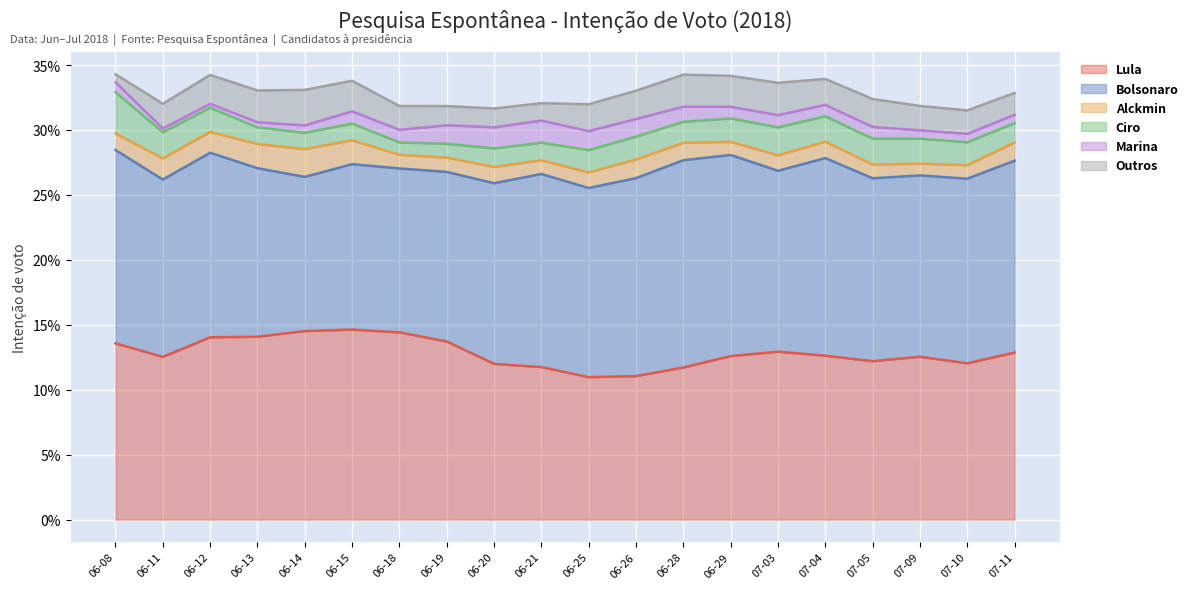

Which has a higher value, 2018-06-19 or 2018-06-20?

2018-06-19